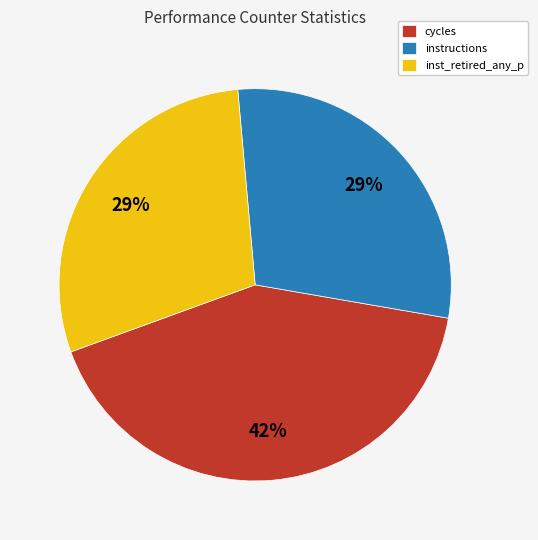

What is the ratio of the value at cycles to the value at inst_retired_any_p?

1.4